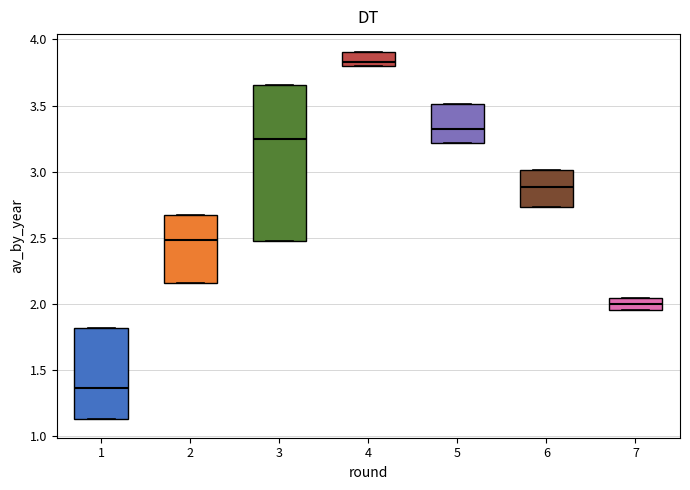

Reading left to right, read every box against the y-axis: the position of its median line, the range the box covers, and the ends of its whiskers. The values are not printed on the chart, so give them approximately, as read against the axis.

1: median 1.35, box 1.15 to 1.80, whiskers 1.15 to 1.80
2: median 2.50, box 2.15 to 2.70, whiskers 2.15 to 2.70
3: median 3.25, box 2.50 to 3.65, whiskers 2.50 to 3.65
4: median 3.85, box 3.80 to 3.90, whiskers 3.80 to 3.90
5: median 3.30, box 3.20 to 3.50, whiskers 3.20 to 3.50
6: median 2.90, box 2.75 to 3.00, whiskers 2.75 to 3.00
7: median 2.00, box 1.95 to 2.05, whiskers 1.95 to 2.05